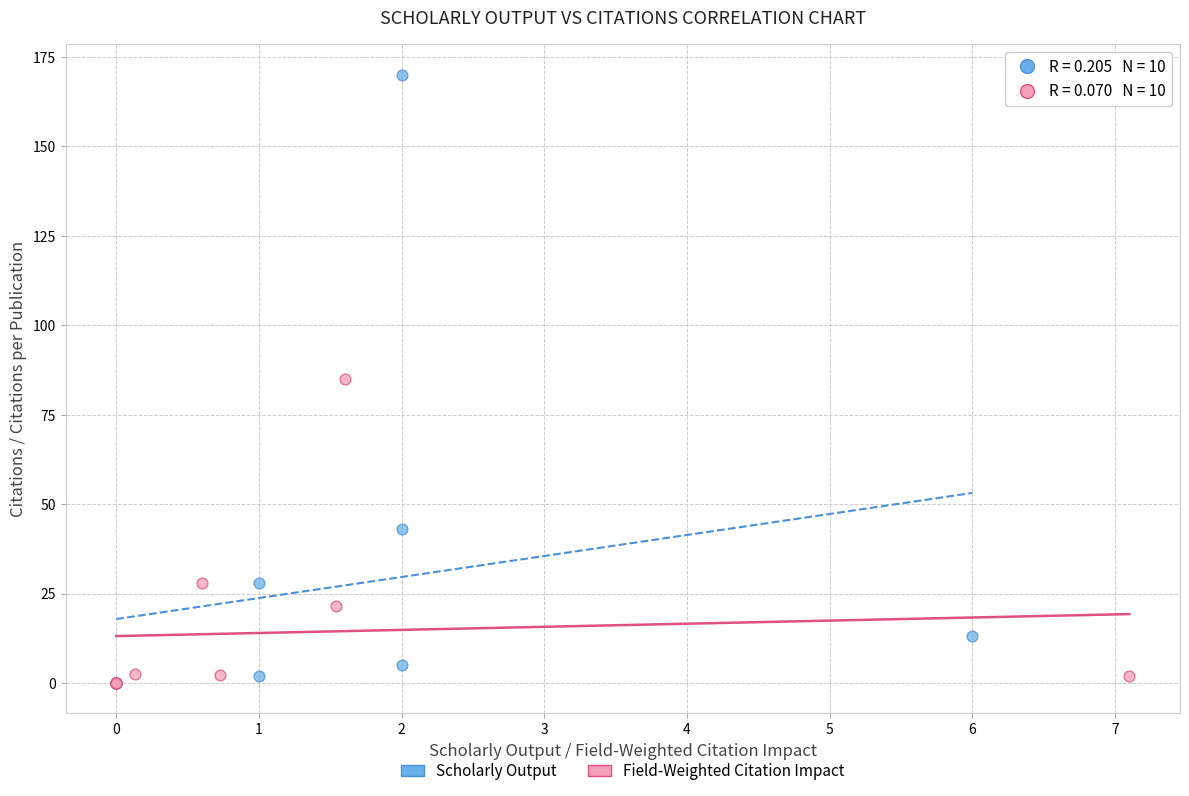

Which series reaches the maximum Y coordinate?

Scholarly Output